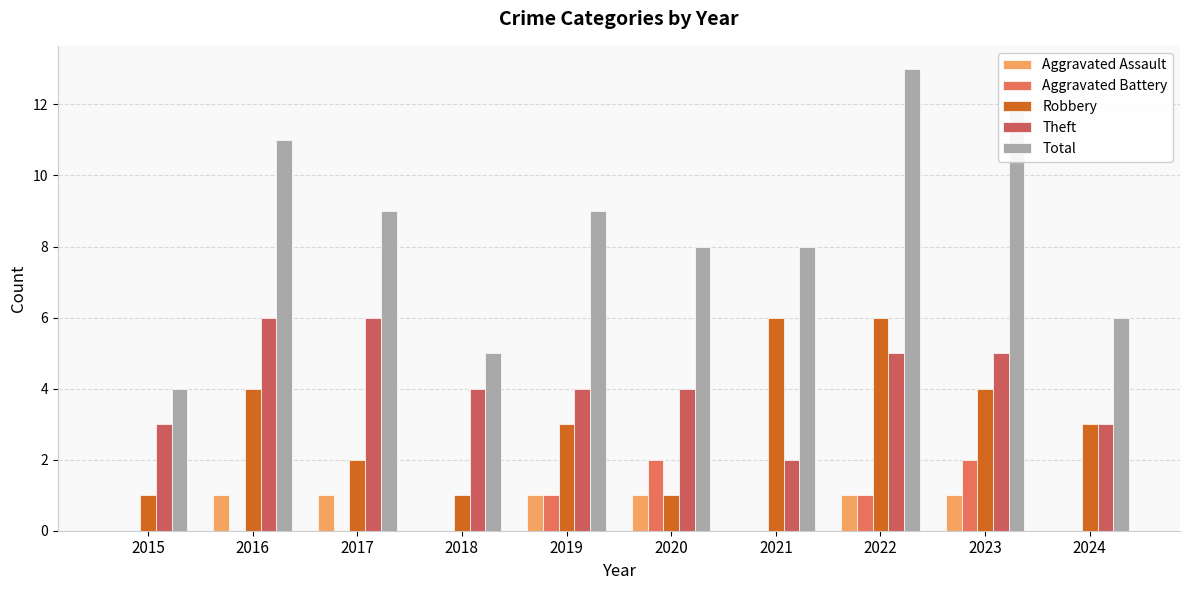

What is the average value of the Aggravated Battery series?

1